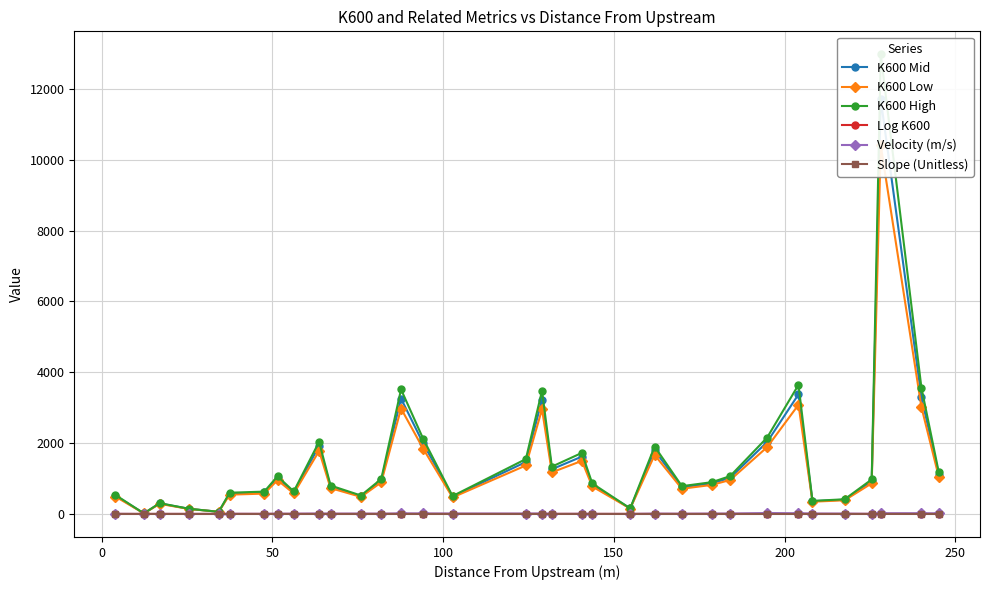

What is the difference between the maximum and minimum values in the Velocity (m/s) series?

25.8